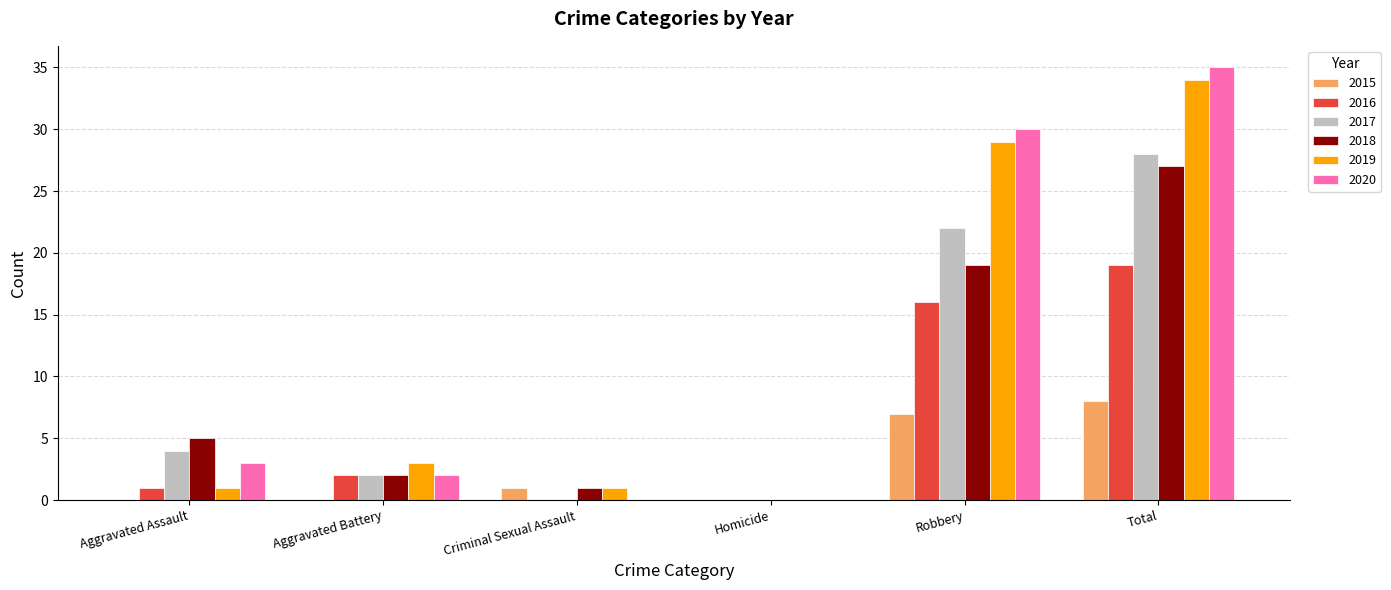

Which category has the highest value across all series?

Total